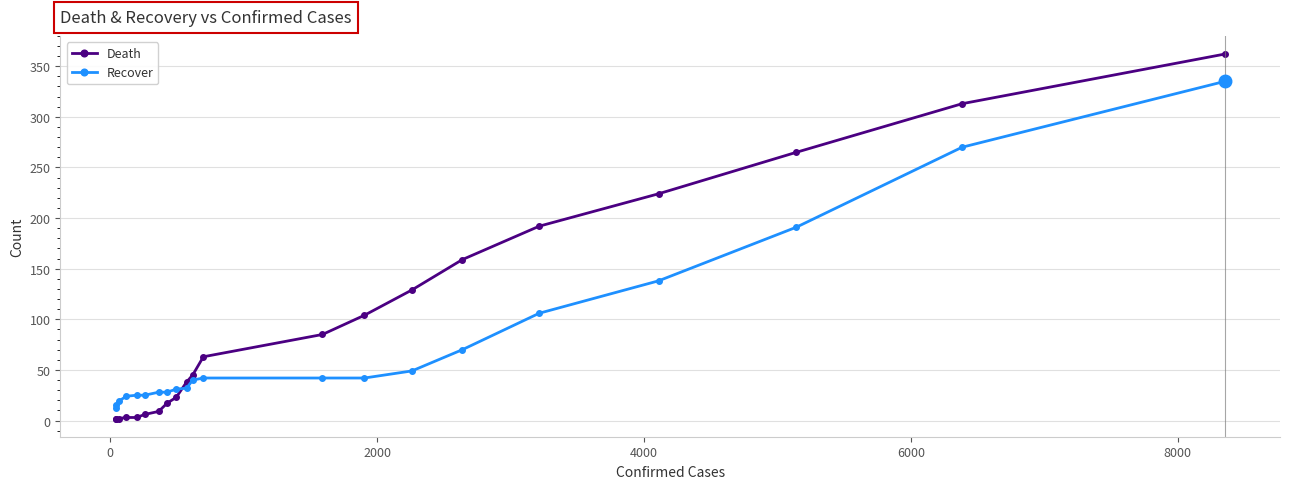

What is the average value of the Death series?

97